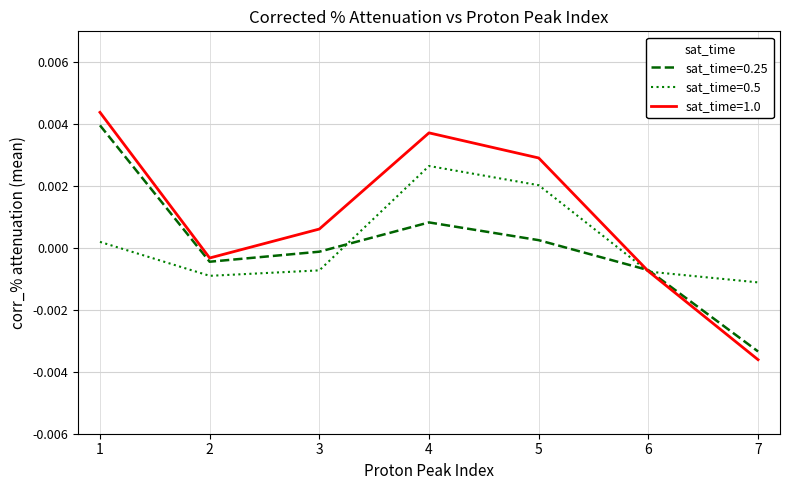

How many values in sat_time=0.5 are above zero?

3